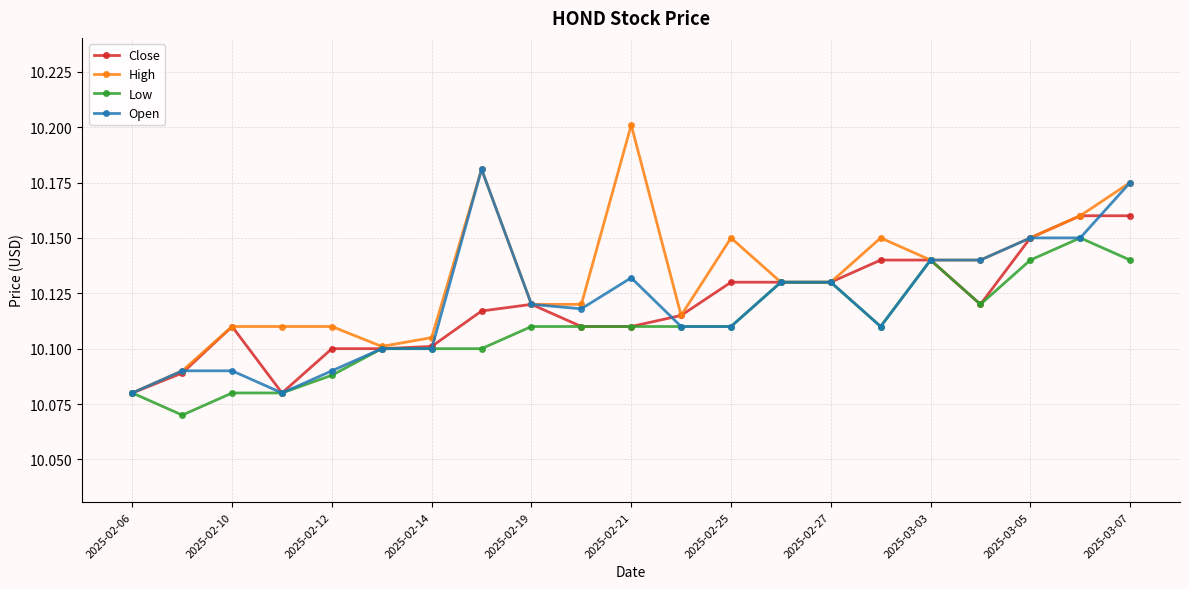

What is the sum of all Low values?

212.3